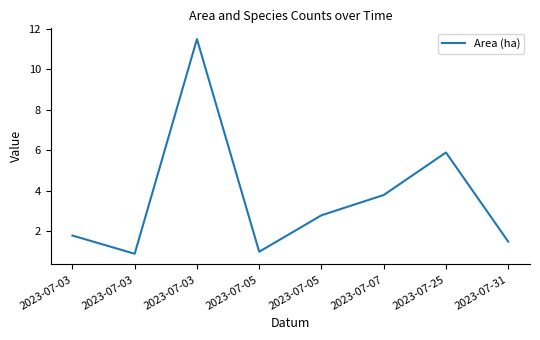

How many categories are shown in the chart?

8